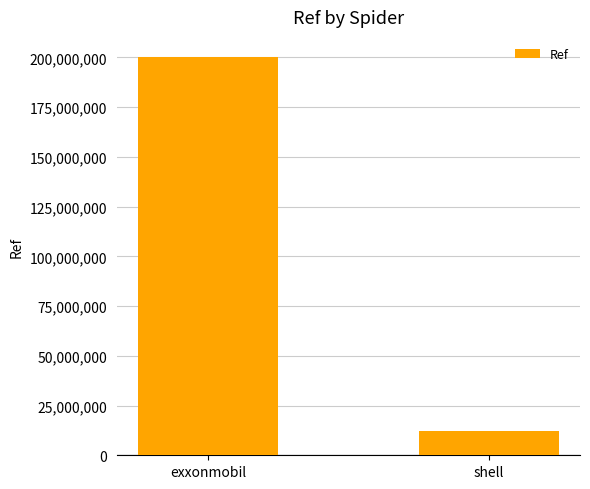

True or false: the data shows 12257541 at shell.

True